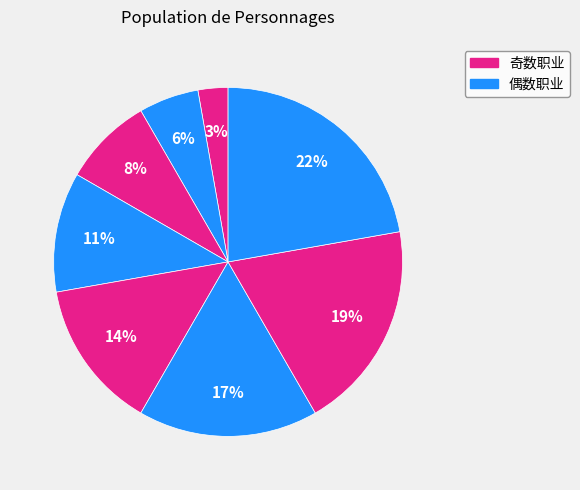

Does any single category account for the majority?

No